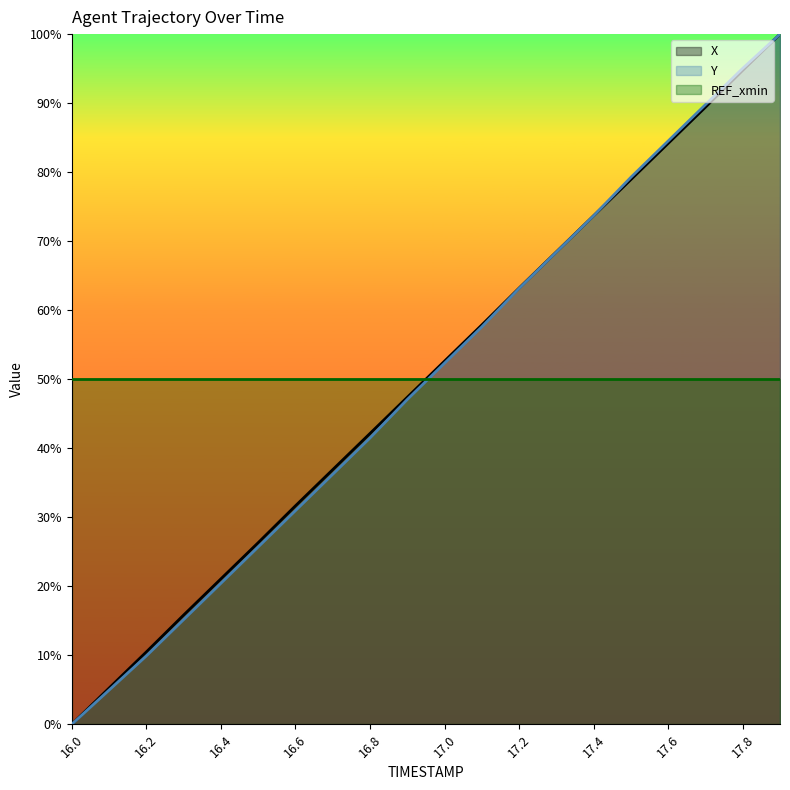

Which category has the lowest value in the X series?

16.0